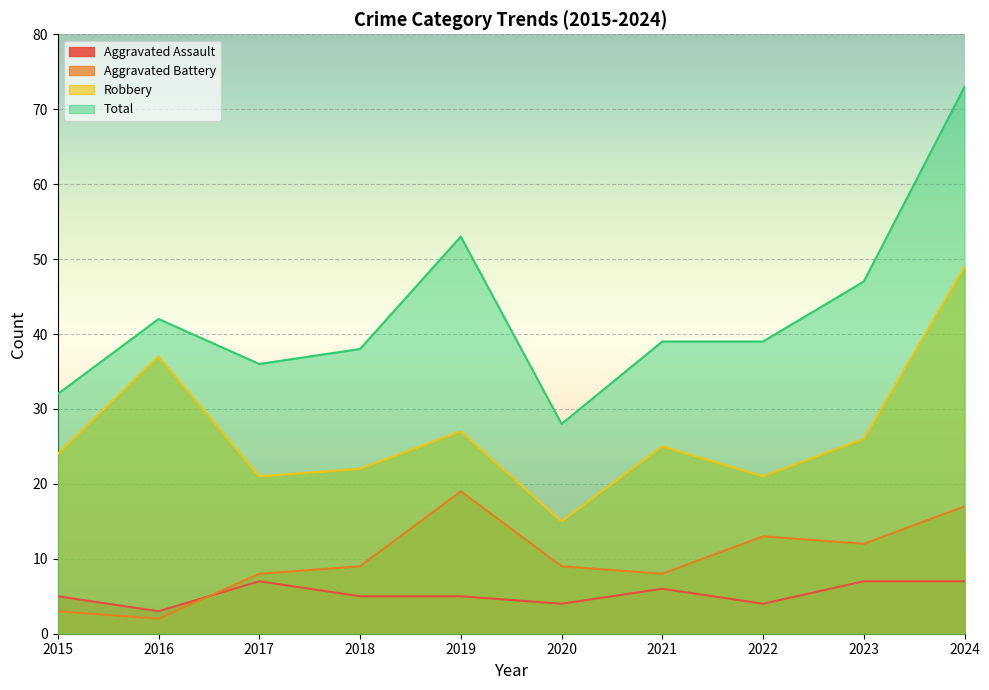

True or false: Aggravated Battery and Robbery intersect in this chart.

False